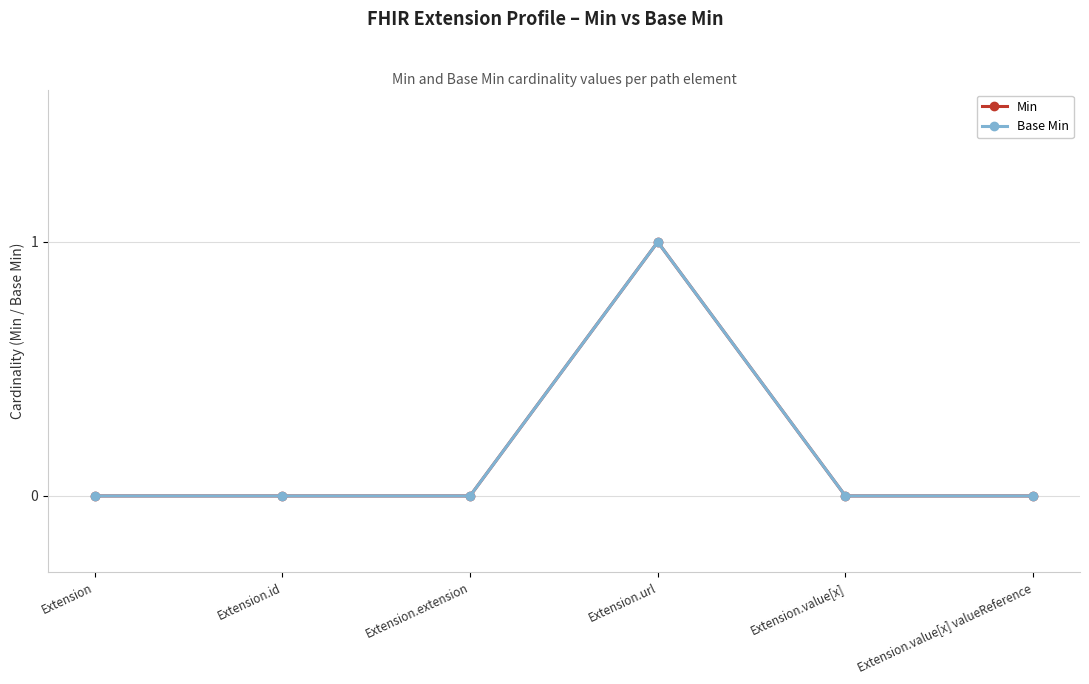

True or false: Min and Base Min intersect in this chart.

False